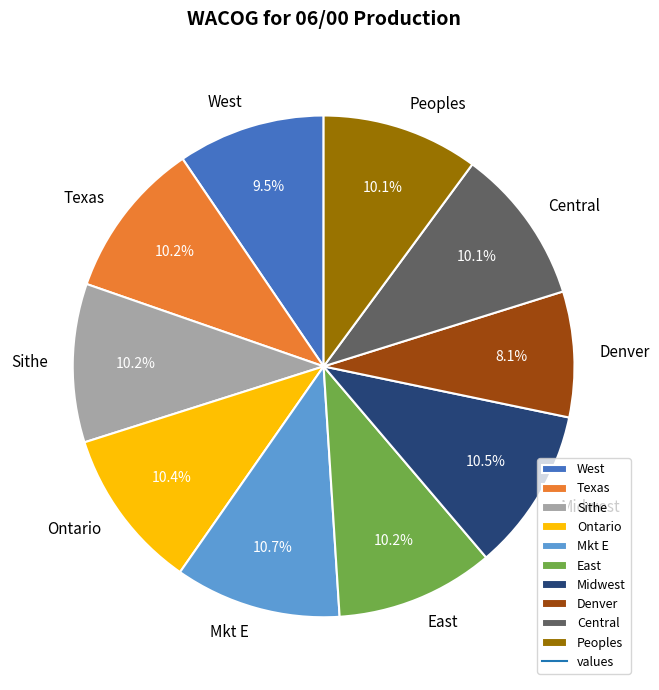

Count the number of slices in the pie.

10